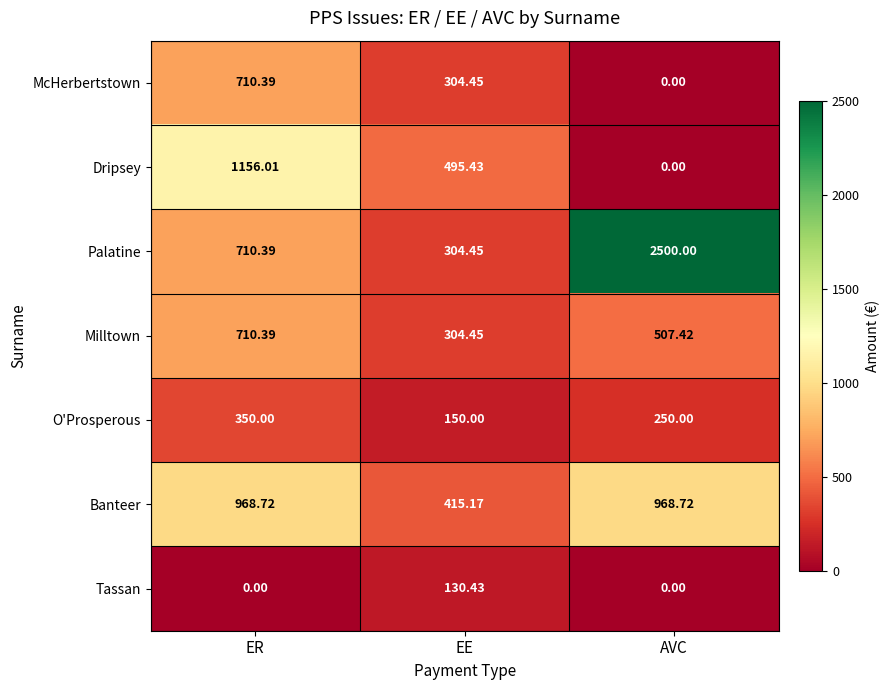

Which category has the lowest value in the Dripsey series?

AVC